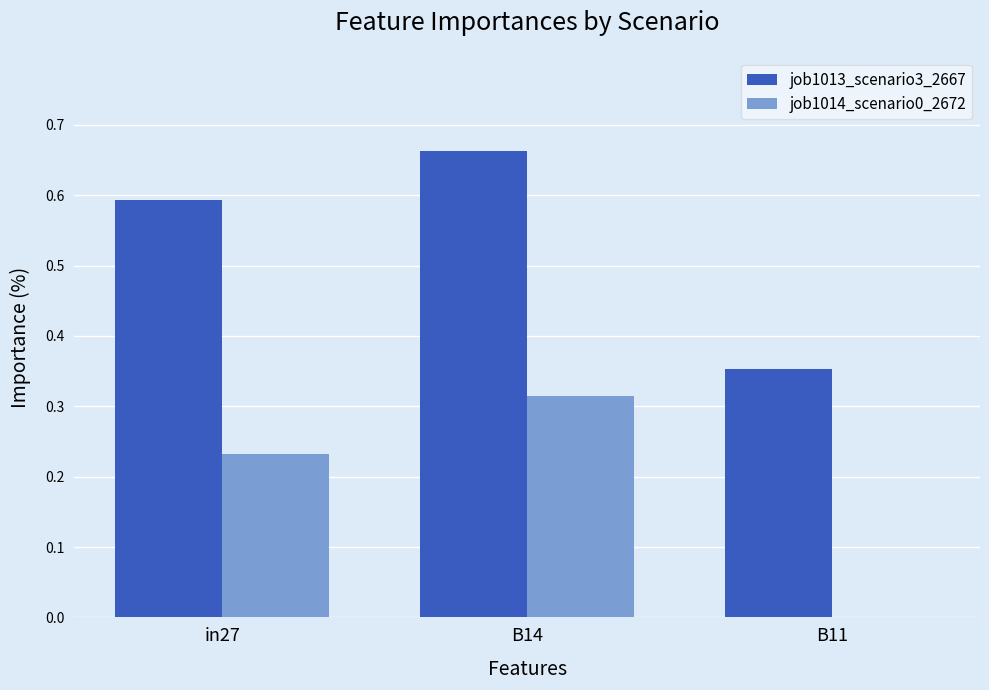

What is the sum of all job1014_scenario0_2672 values?

0.5